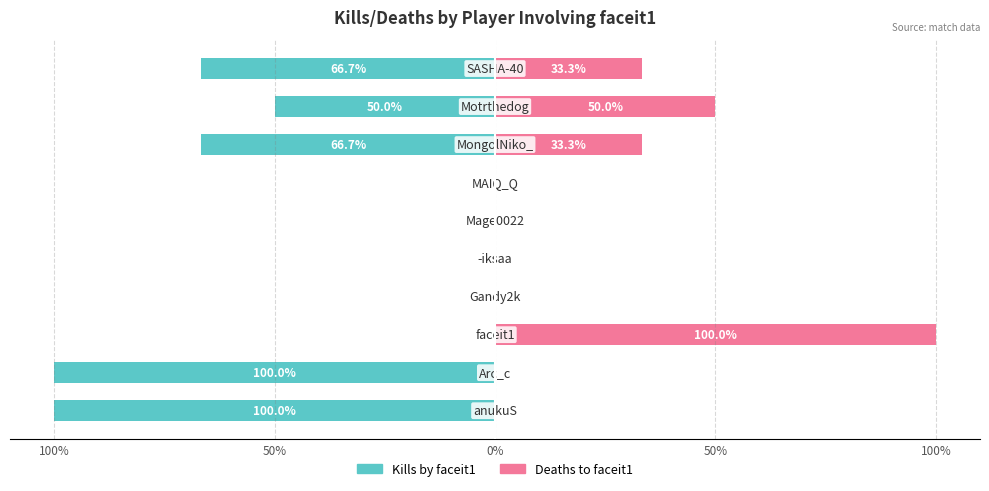

Is it true that Kills by faceit1 equals -100.0 at 50%?

True